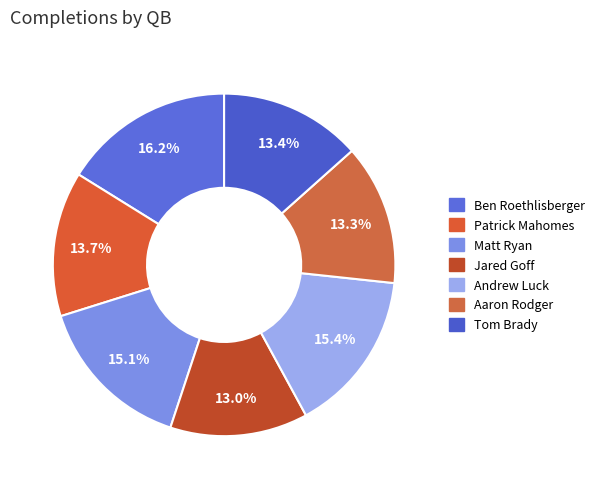

To the nearest percent, what is the average slice percentage?

14%